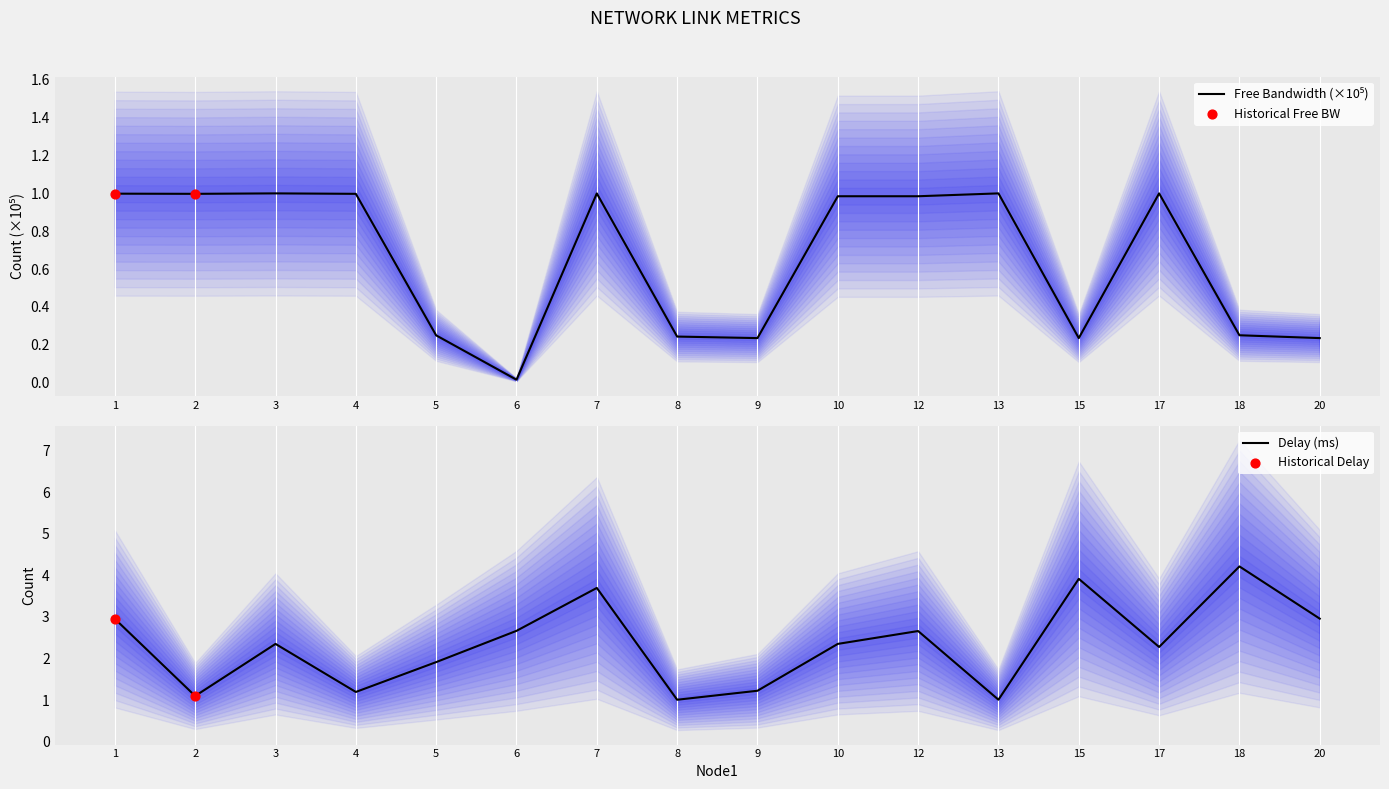

Which series contains the lowest Y value?

free_bw_scaled